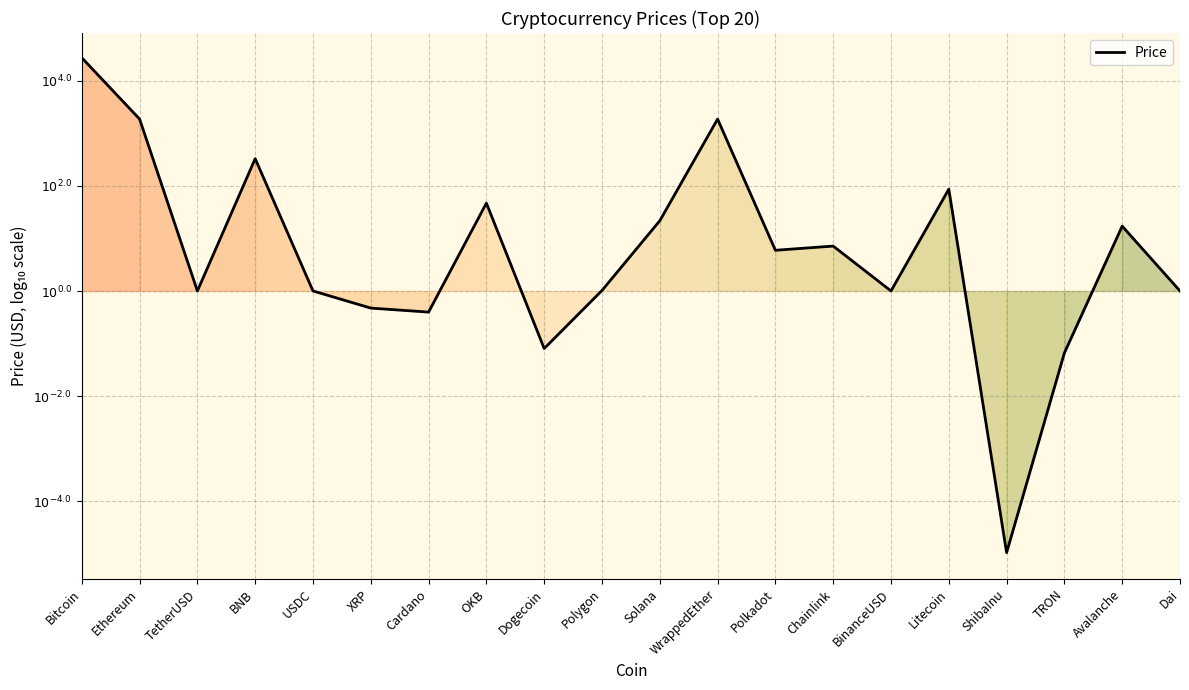

At which category does the chart reach its peak across all series?

Bitcoin